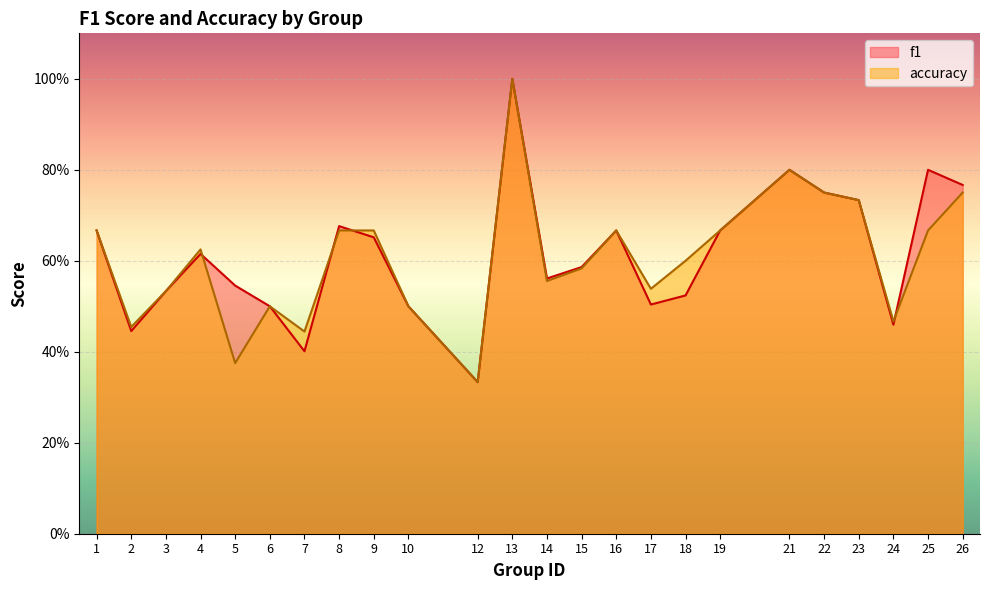

What is the value of the f1 point at the 22nd from the left?

0.5